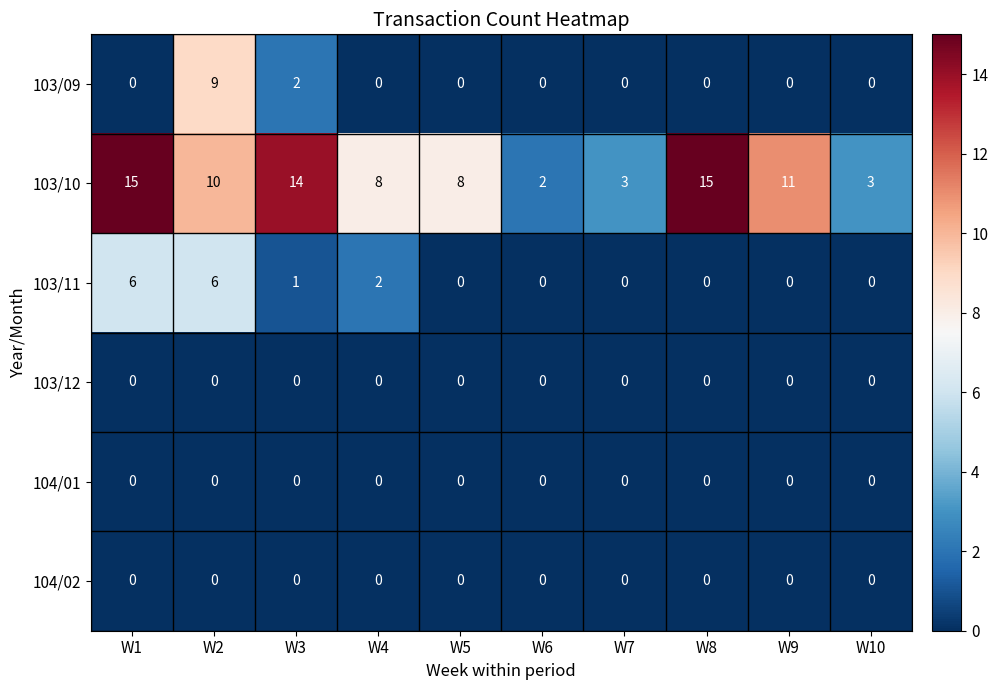

How many 103/09 values are between 0 and 1?

8